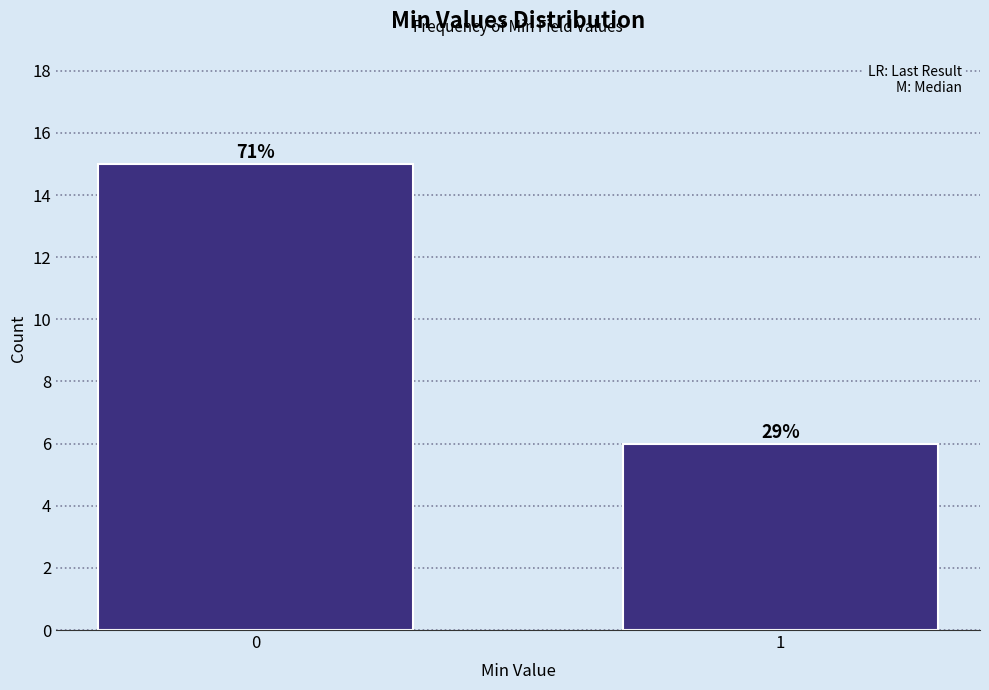

Does the chart contain any negative values?

No